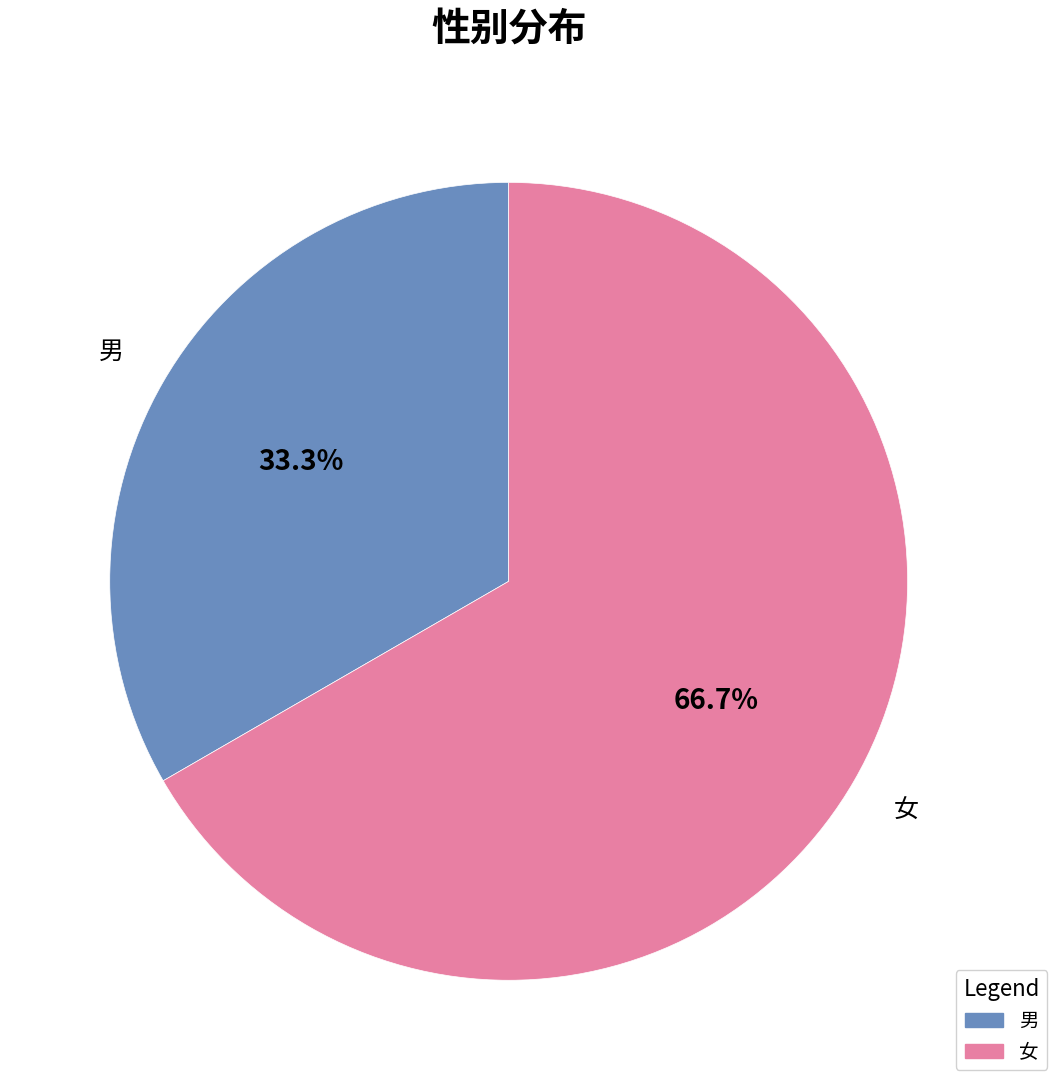

Rank the categories by value from lowest to highest.

男, 女